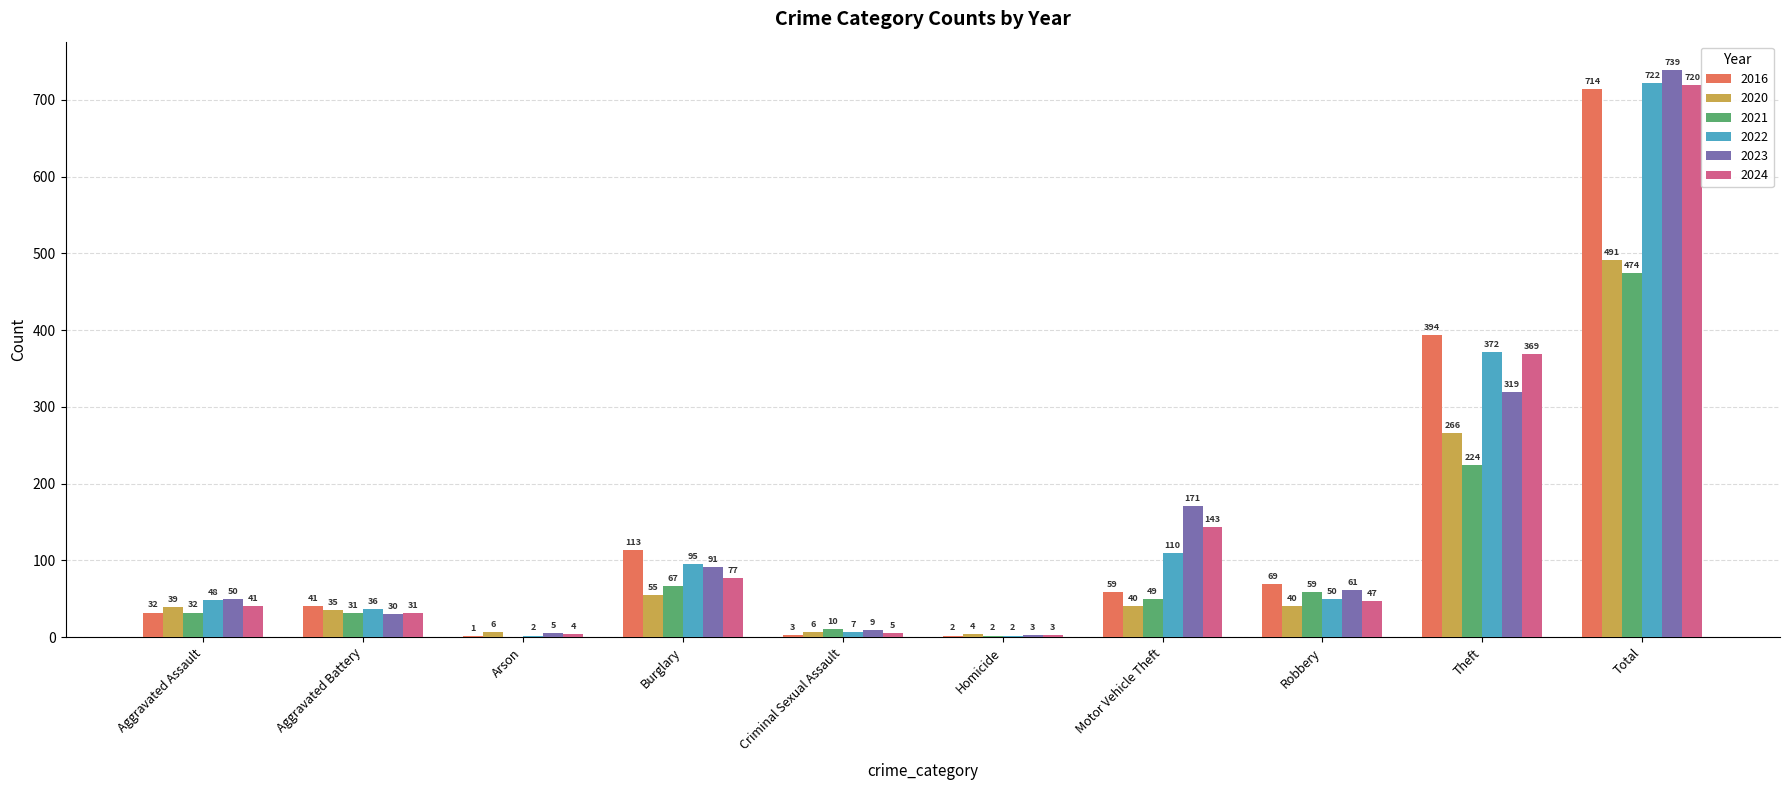

Where does the 2024 series first go above 47?

Burglary